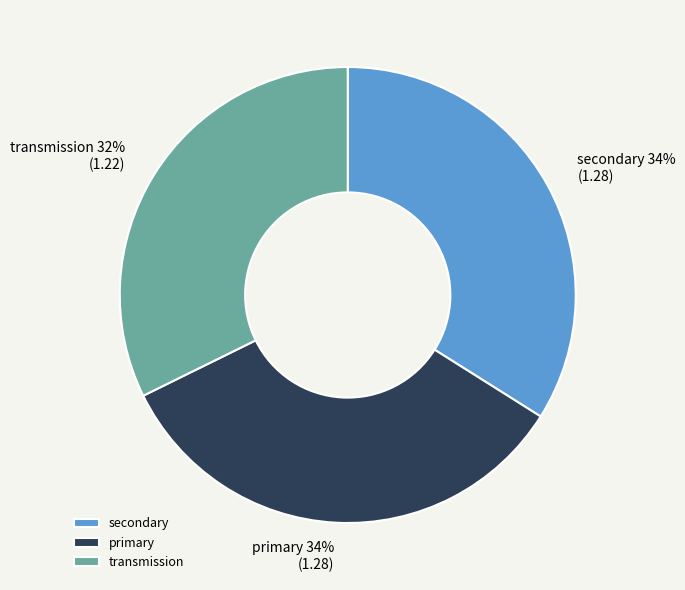

How many segments does this pie chart have?

3